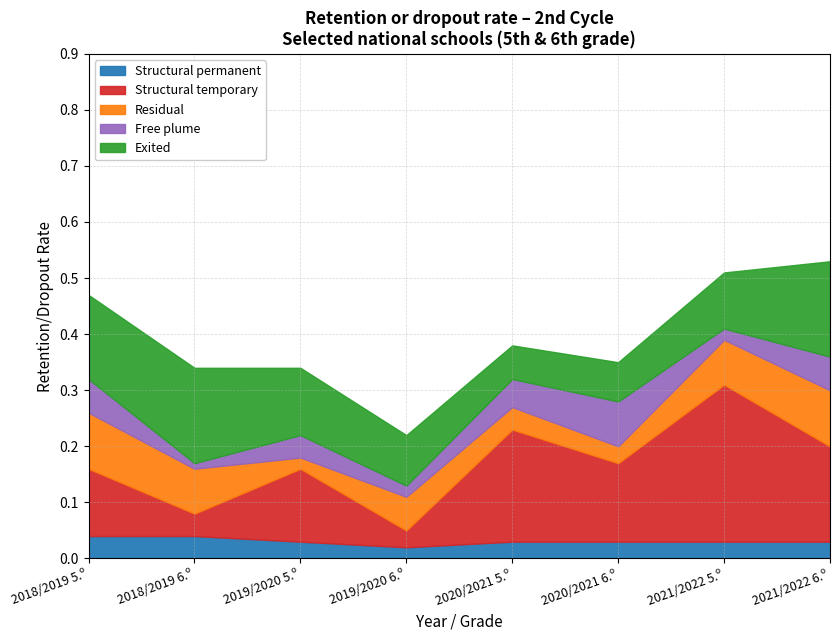

Does the chart display data point markers on the line(s)?

No